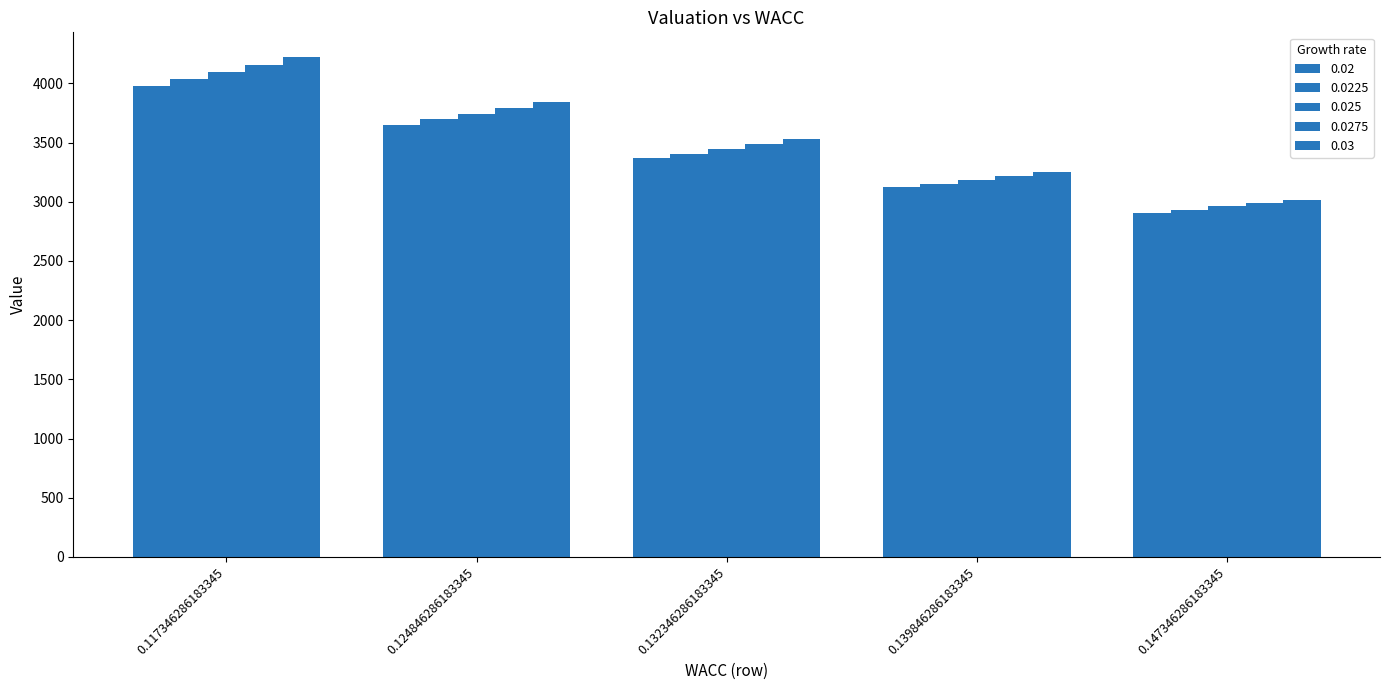

True or false: 0.0275 has a value of 3484.1 at 0.132346286183345.

True